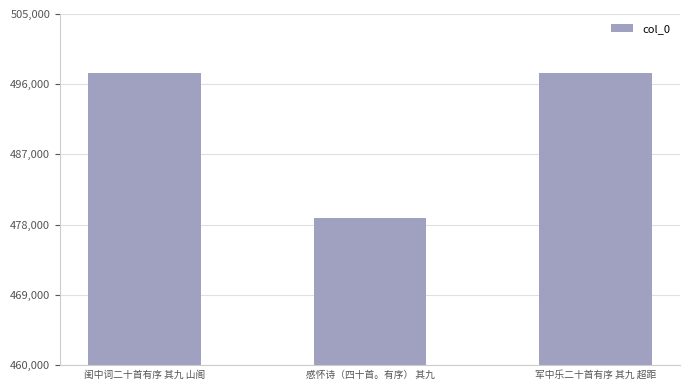

What value does the data have at 感怀诗（四十首。有序） 其九?

478848